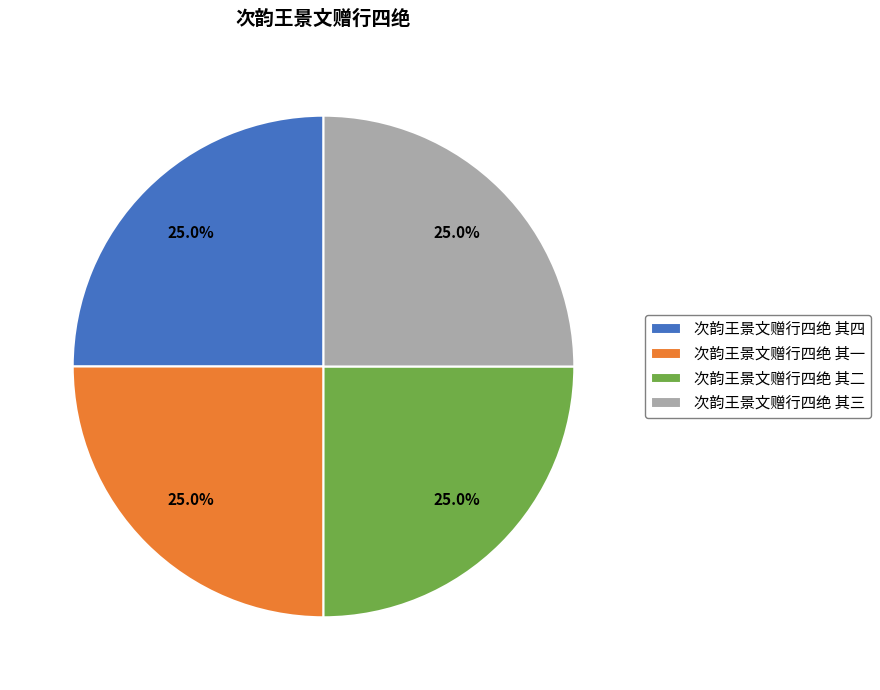

What is the ratio of the value at 次韵王景文赠行四绝 其三 to the value at 次韵王景文赠行四绝 其四?

1.0